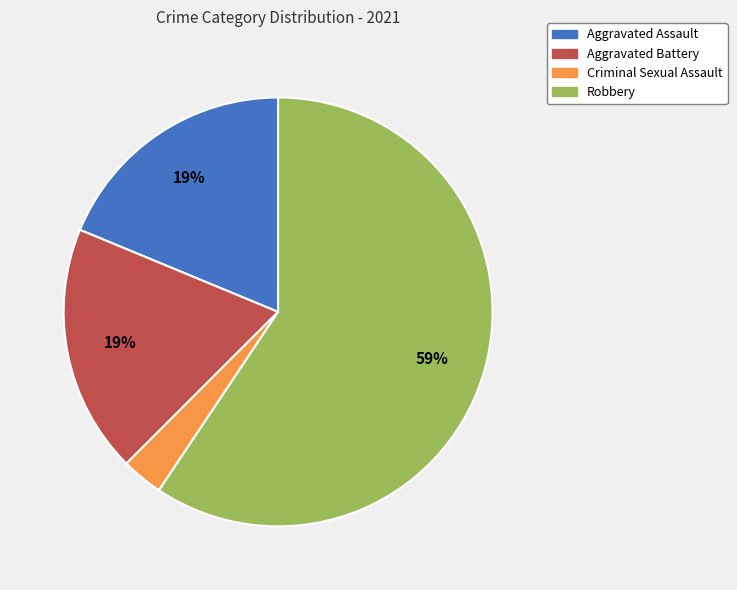

Is there a majority slice in this chart?

Yes